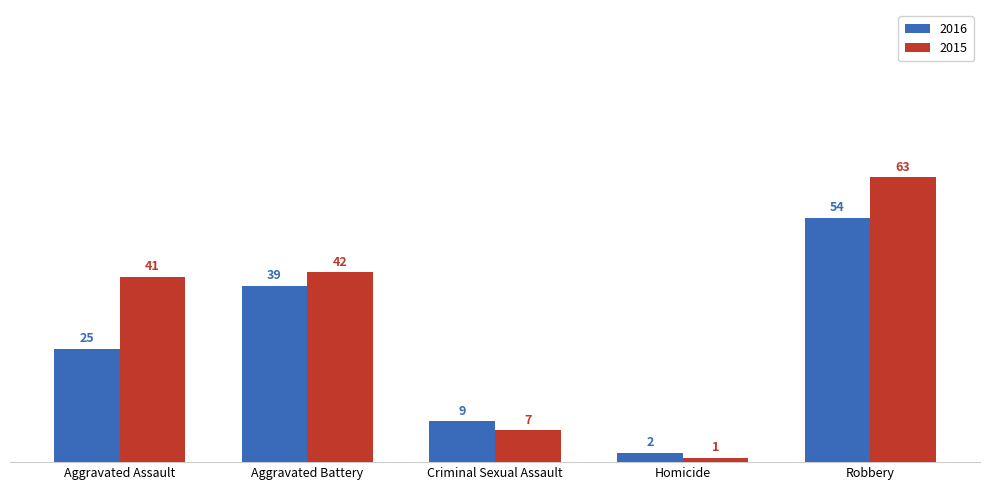

How many bars are there in each group?

2